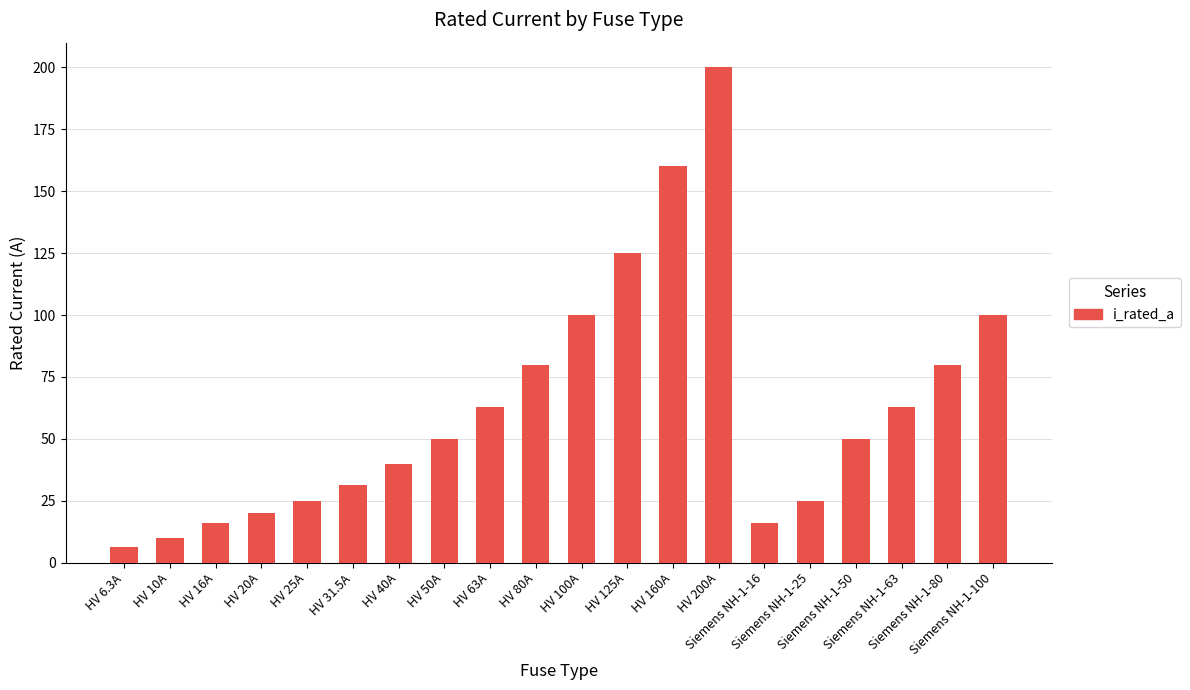

Approximately how many times larger is the value at HV 80A compared to HV 160A?

0.5